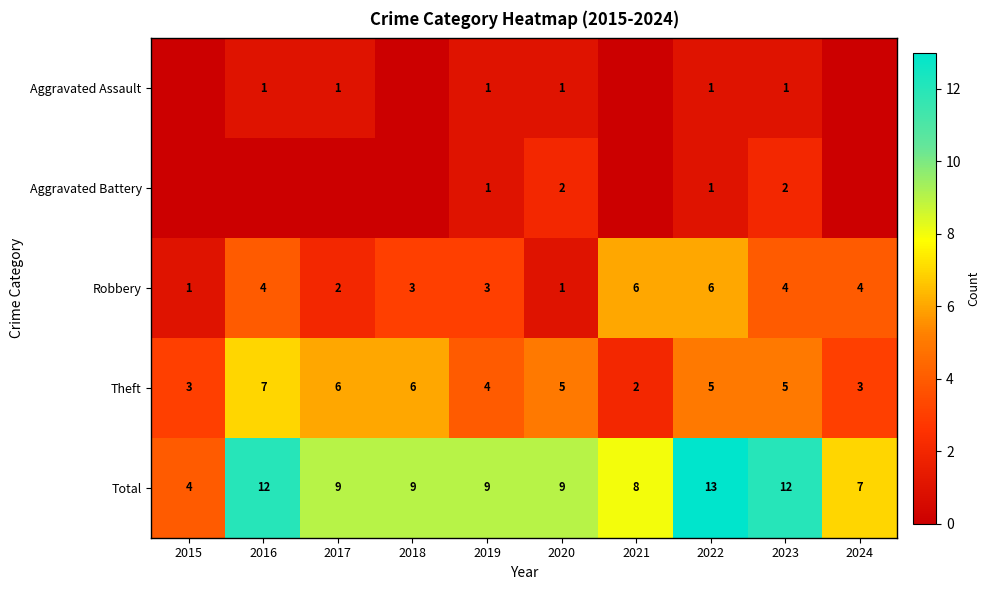

What is the difference between the second highest and second lowest values in the Robbery series?

5